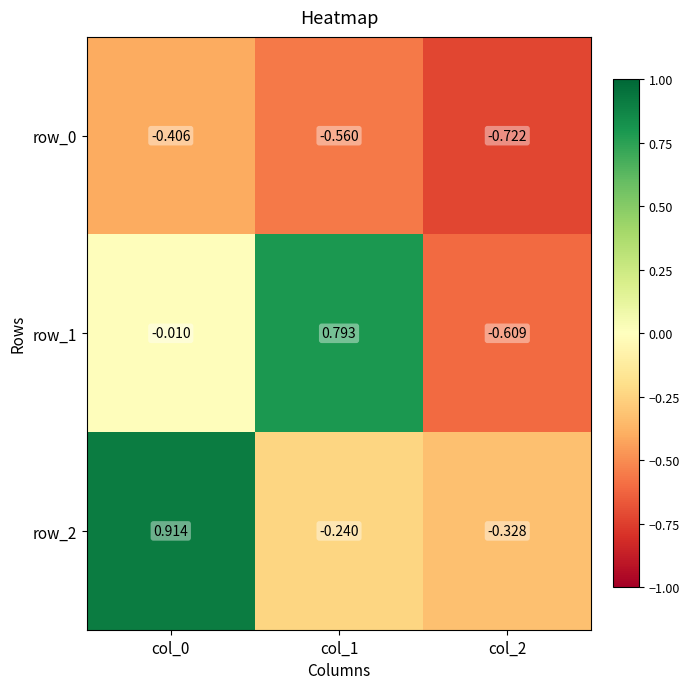

Is the value of row_2 at col_2 greater than the value of row_1 at col_2?

Yes